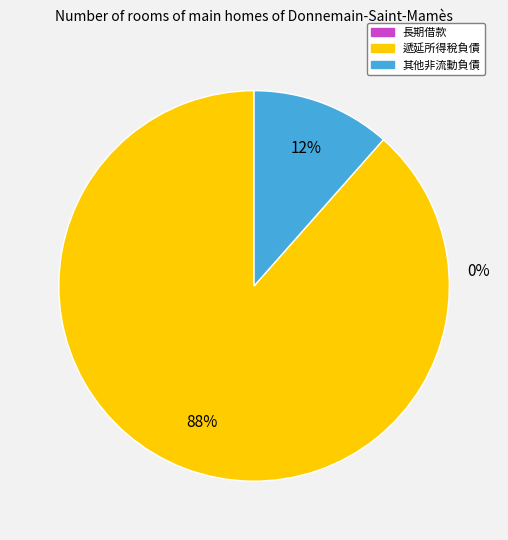

Is there a majority slice in this chart?

Yes